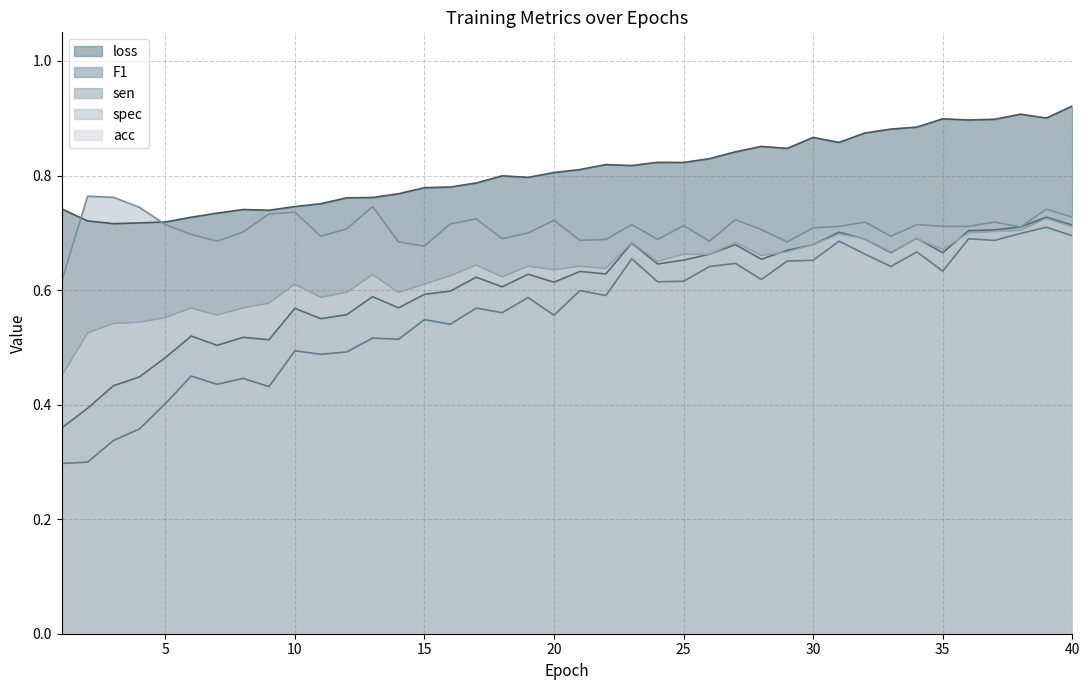

Which label corresponds to the smallest value in the chart?

1